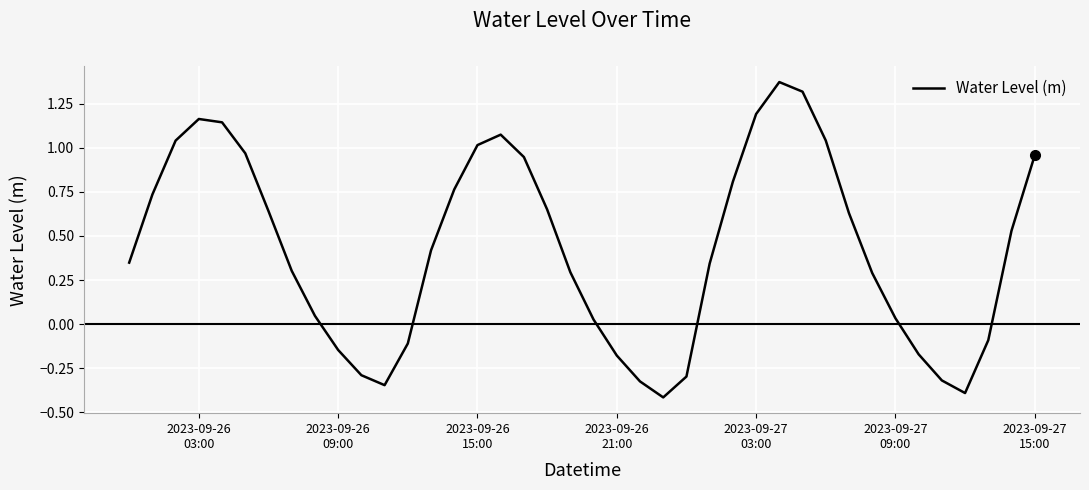

What is the smallest value displayed?

-0.4